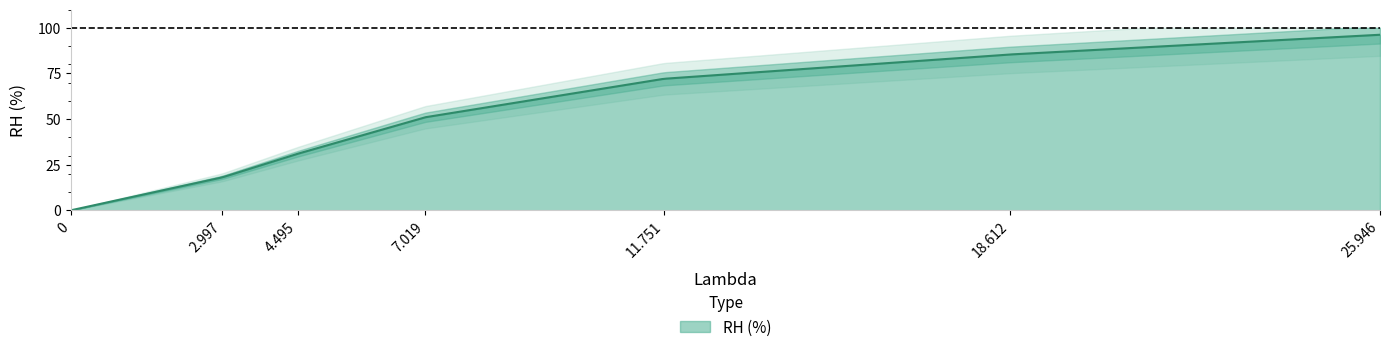

Reading right to left, transcribe all the data shown in this chart.

96.2	85.4	72.0	51.0	31.0	18.0	0.0